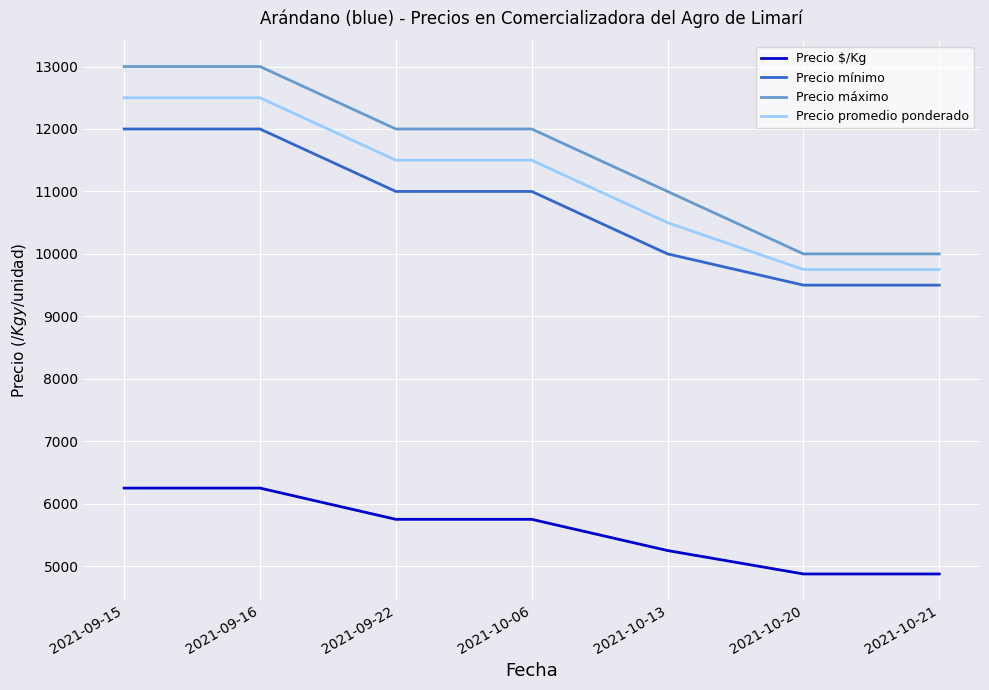

Is it true that Precio $/Kg equals 6684 at 2021-10-20?

False